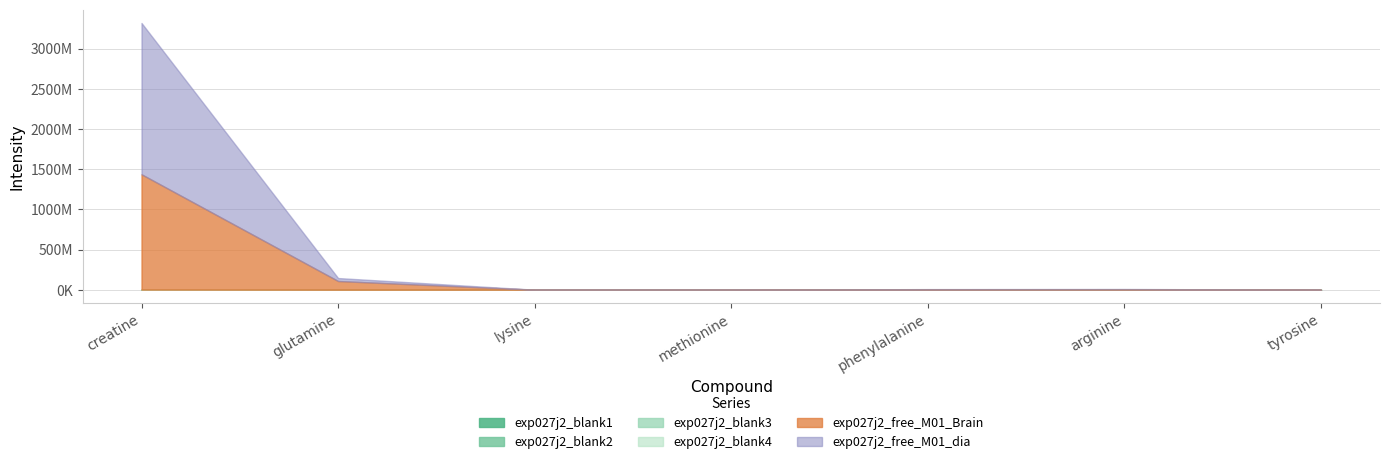

What is the total value across all series at creatine?

3317692048.2